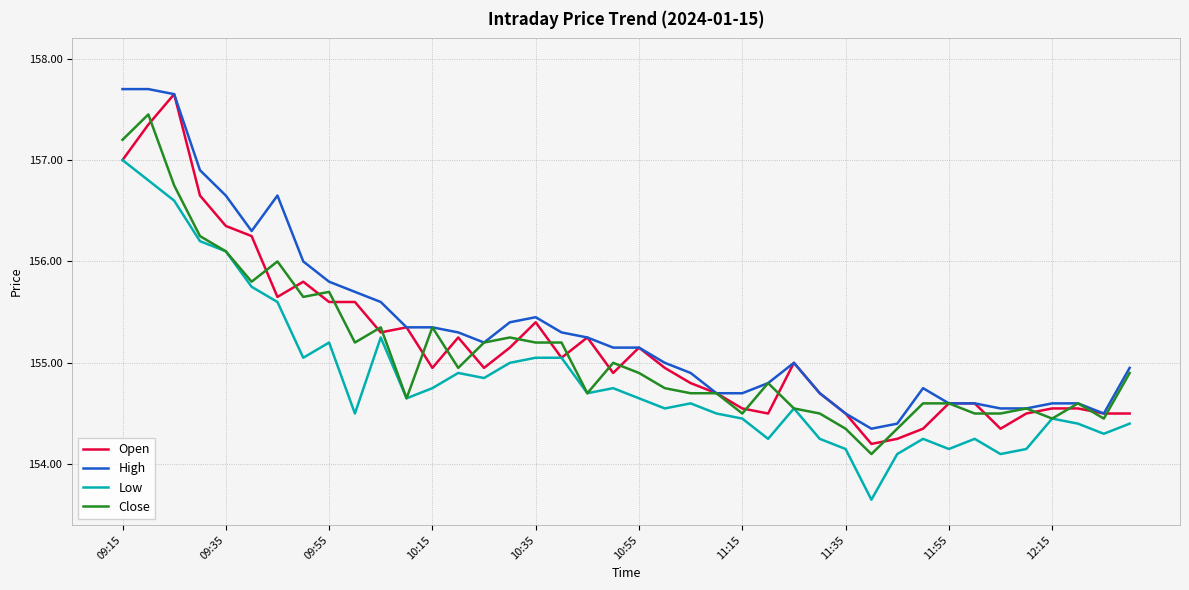

What is the maximum value for Low?

157.0